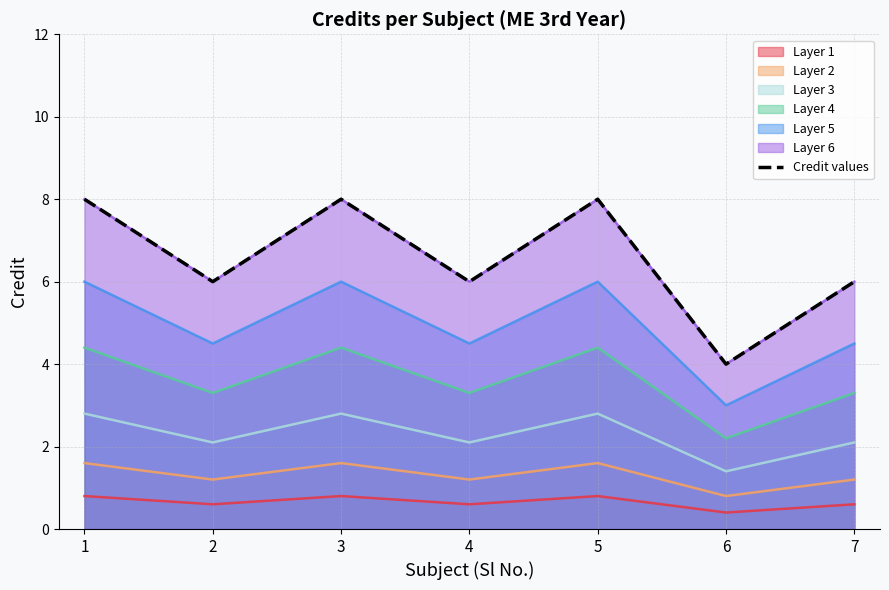

What is the average value?

7